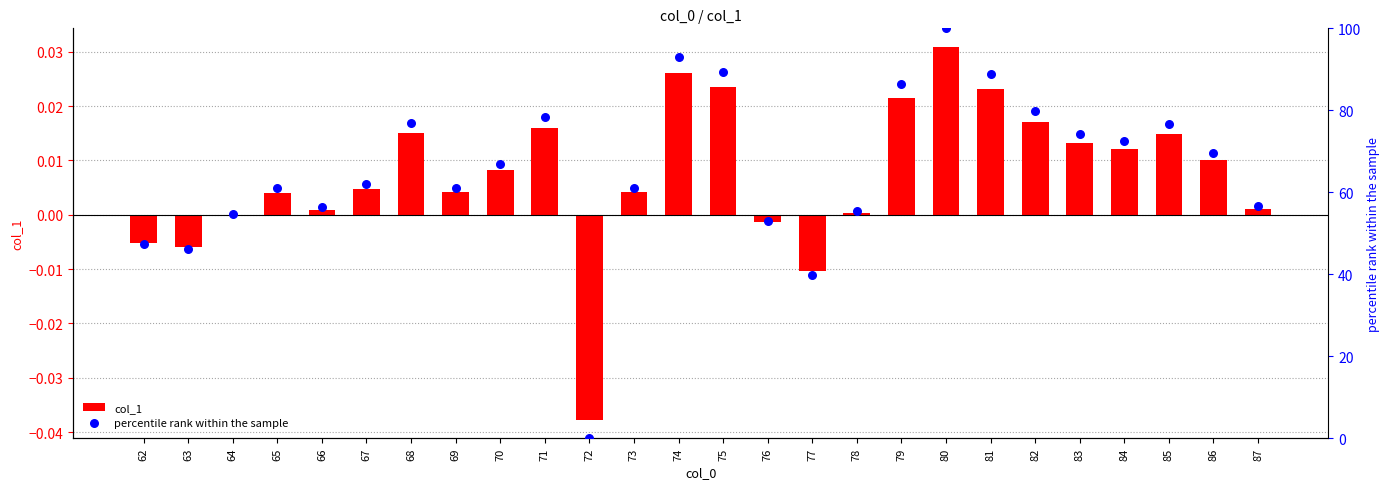

Which series contains the highest Y value?

percentile rank within the sample